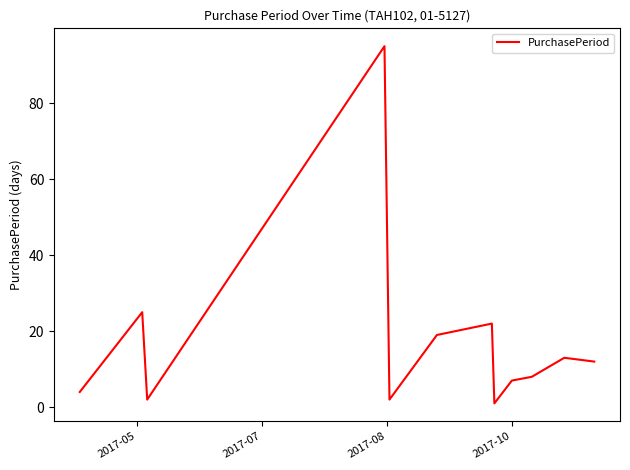

Reading left to right, transcribe all the data shown in this chart.

4	25	2	95	2	19	22	1	7	8	13	12